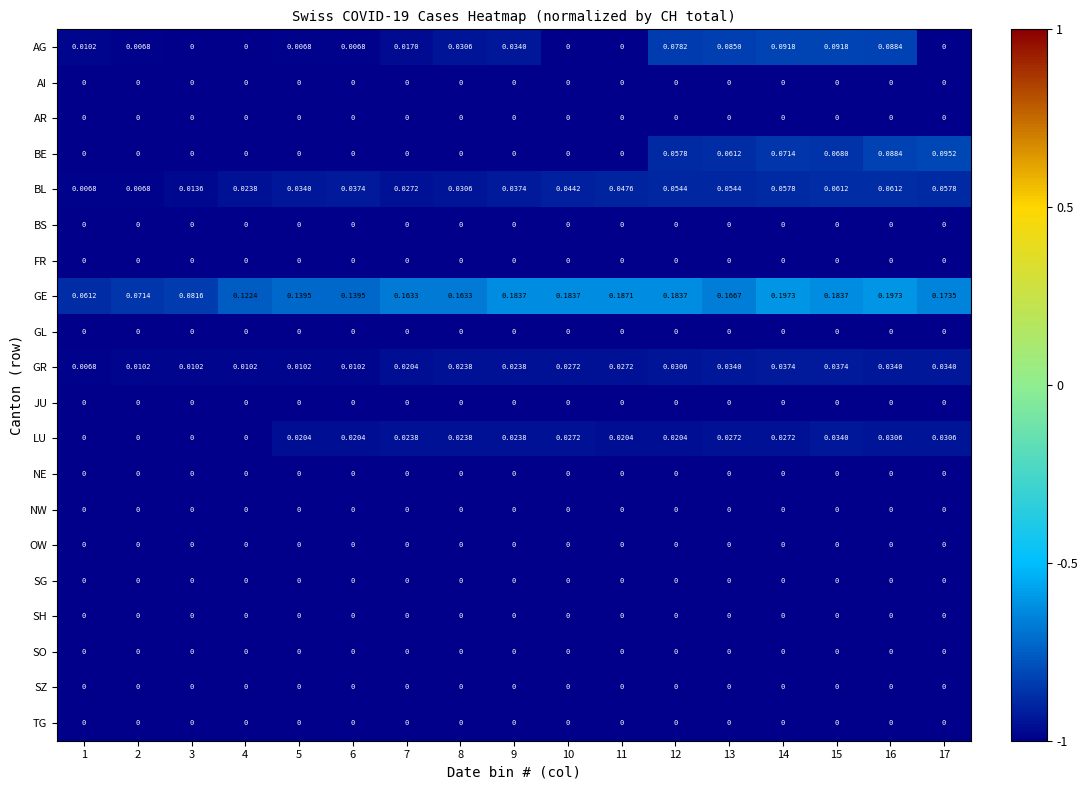

Between 4 and 8, which series saw the biggest shift?

GE